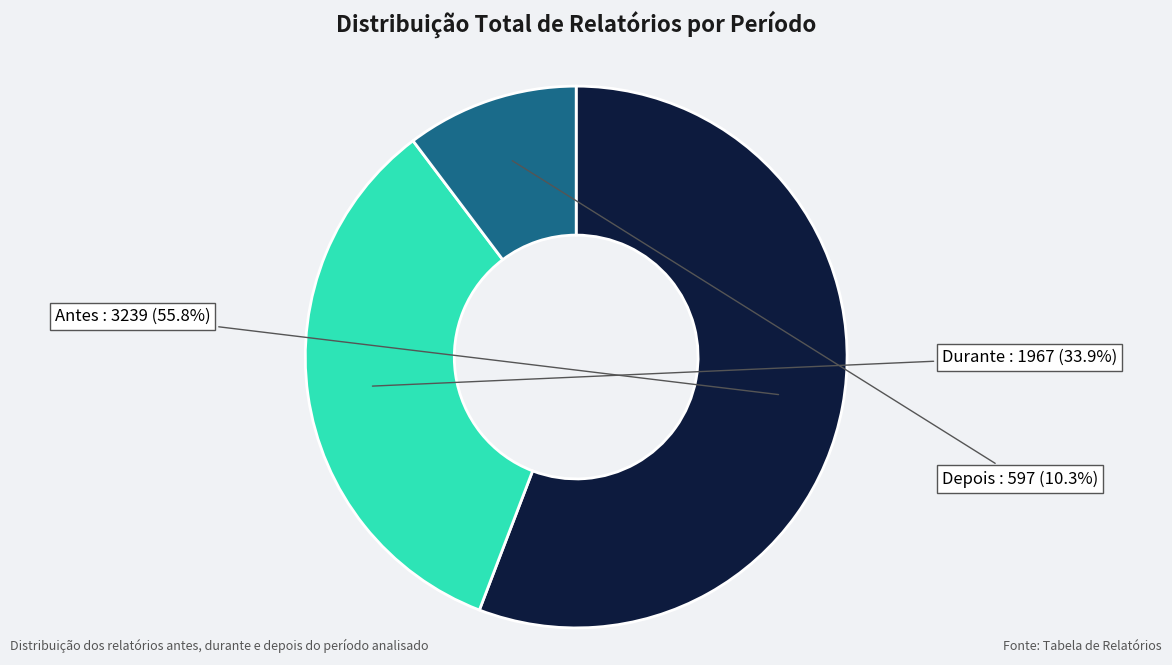

What is the ratio of the value at Antes to the value at Depois?

5.4